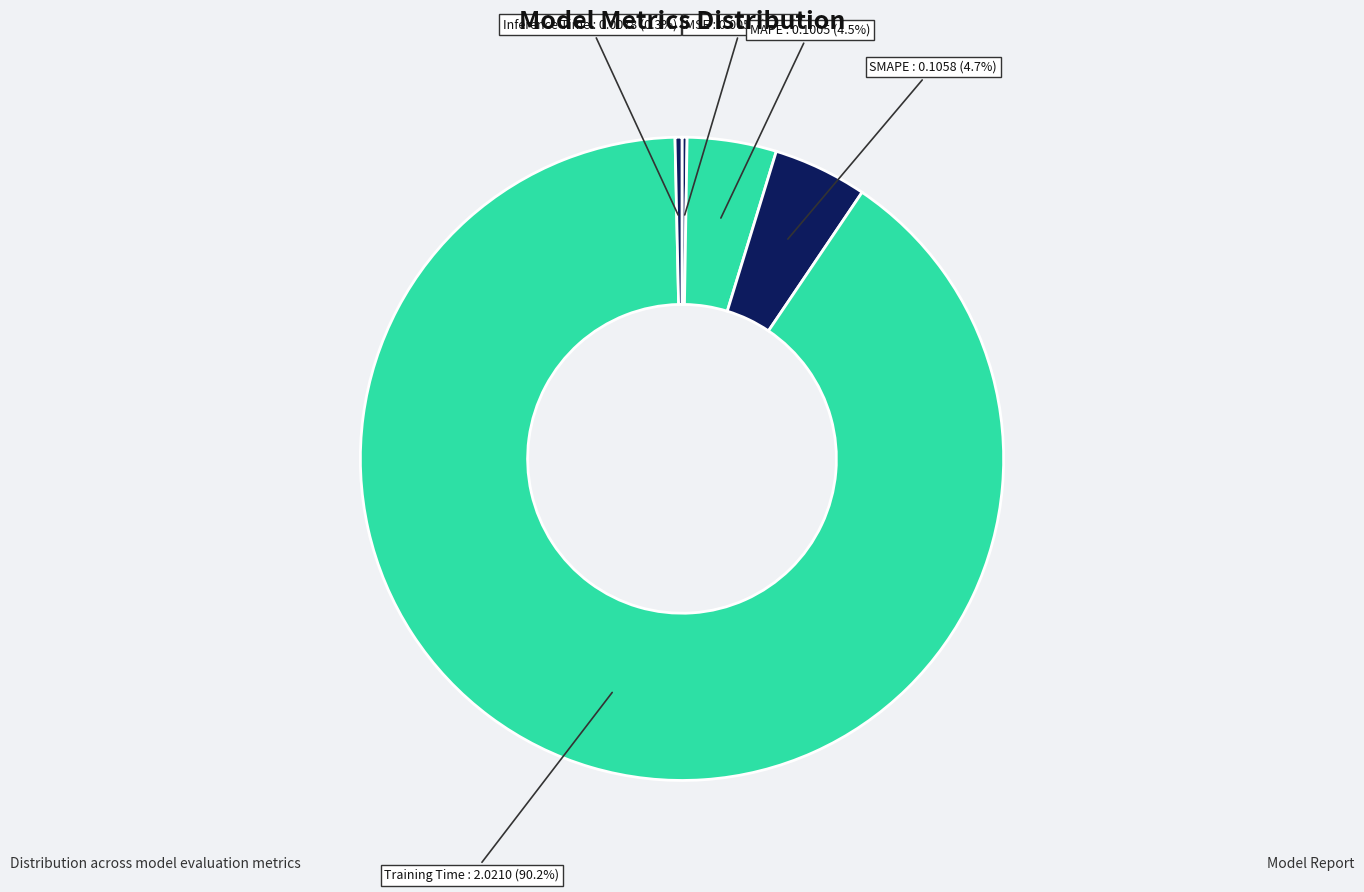

What is the largest slice in the pie chart?

Training Time